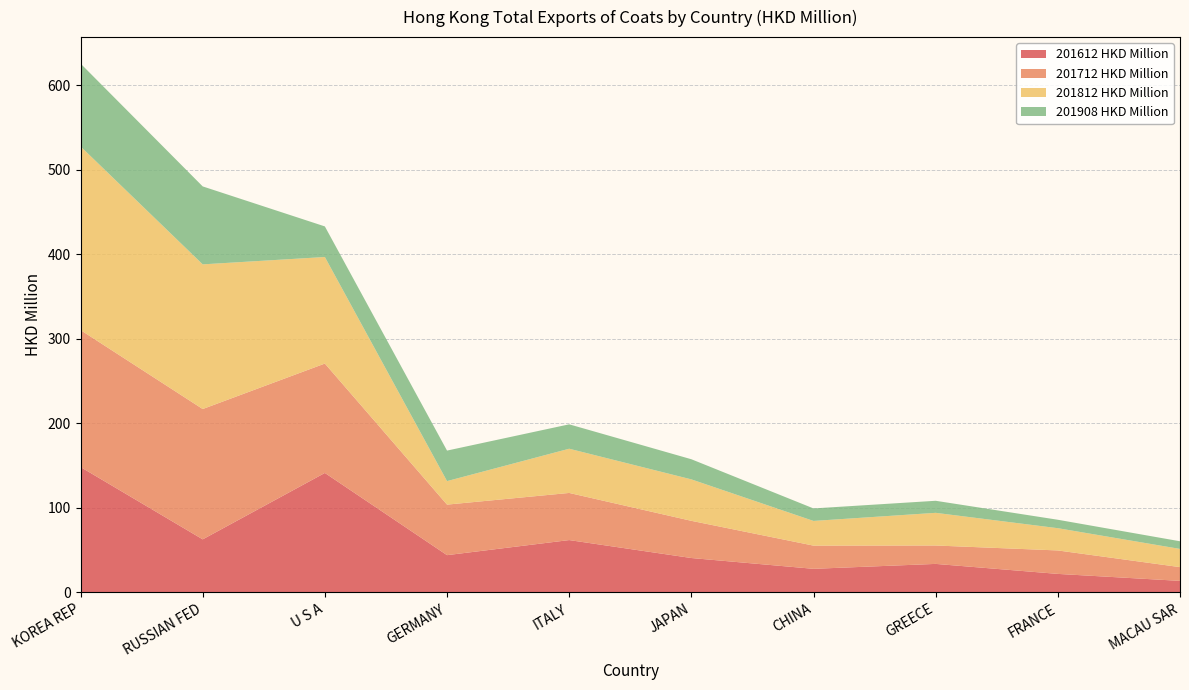

Reading left to right, list all the values displayed in this chart.

201612 HKD Million: 148.4	62.8	141.4	44.1	62.0	40.8	28.0	33.8	22.0	13.7
201712 HKD Million: 162.0	154.1	129.4	59.8	55.7	44.0	27.4	21.8	27.7	16.3
201812 HKD Million: 217.2	171.1	126.0	27.8	52.3	49.0	29.2	38.6	26.3	21.5
201908 HKD Million: 98.0	92.2	36.2	36.1	28.9	23.8	14.8	14.3	10.0	9.1